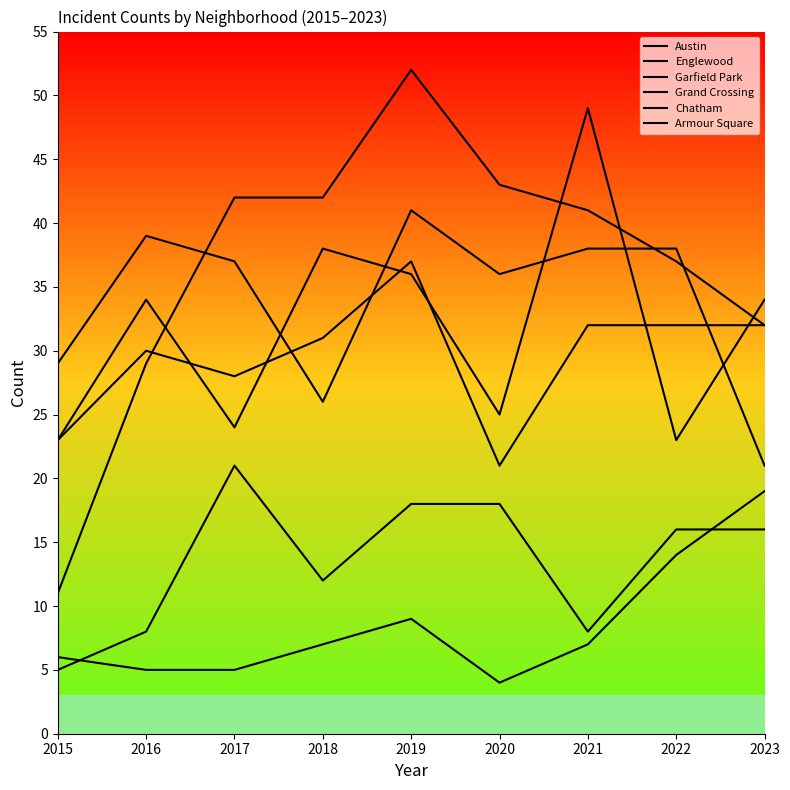

At which label does Garfield Park first exceed 41?

2017